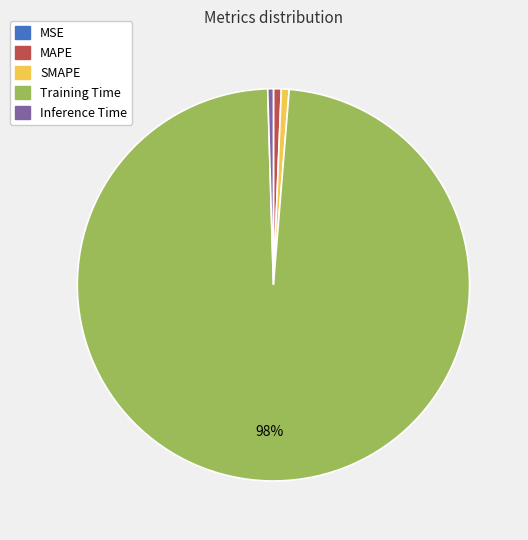

Do SMAPE and Training Time together represent more than half of the pie?

Yes